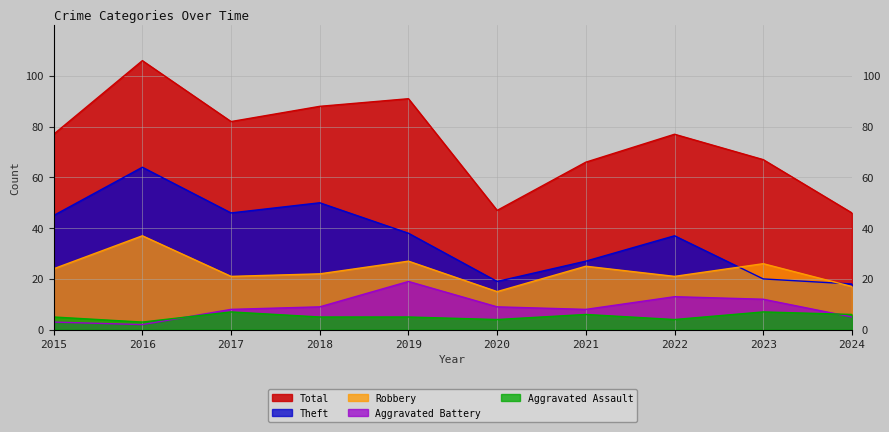

Which series has the largest range (max minus min)?

Total